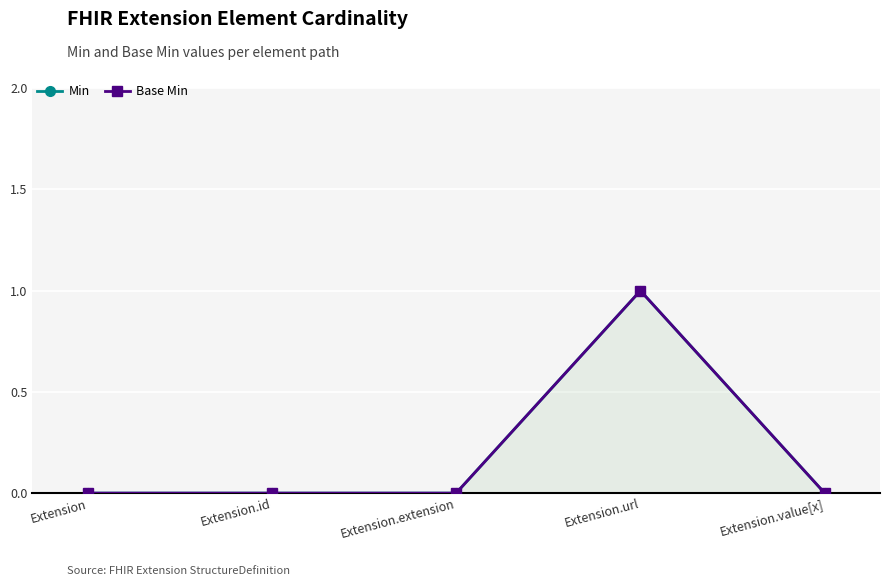

True or false: Min and Base Min intersect in this chart.

False